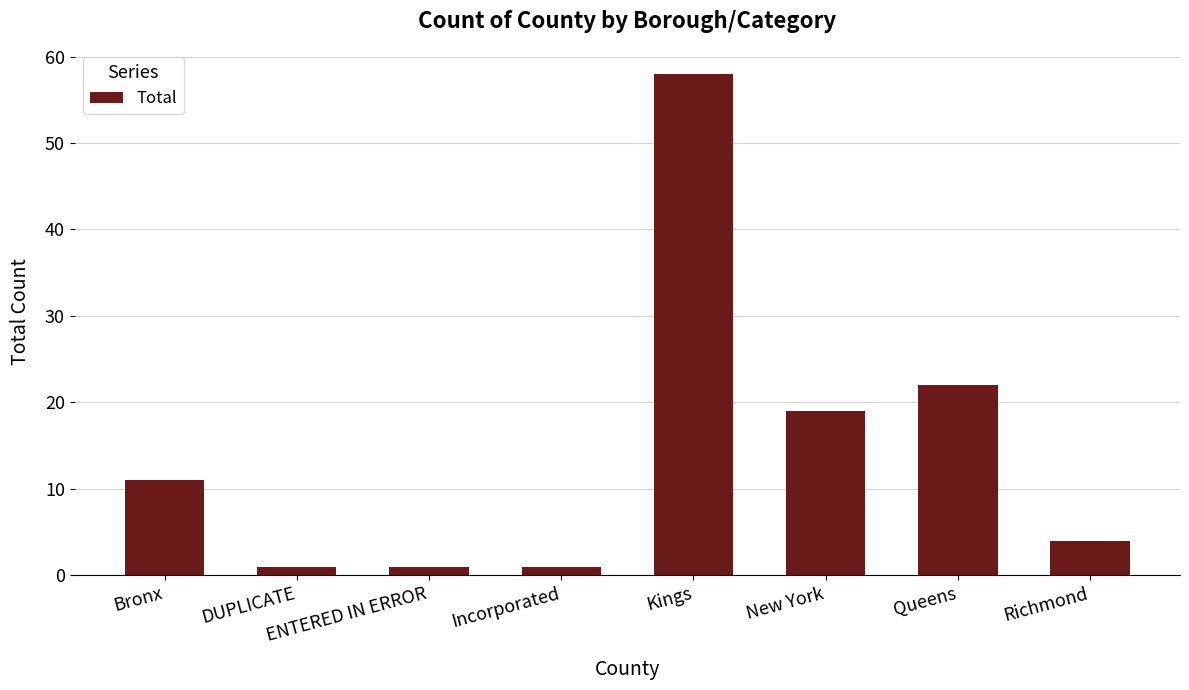

What is the maximum value shown in the chart?

58